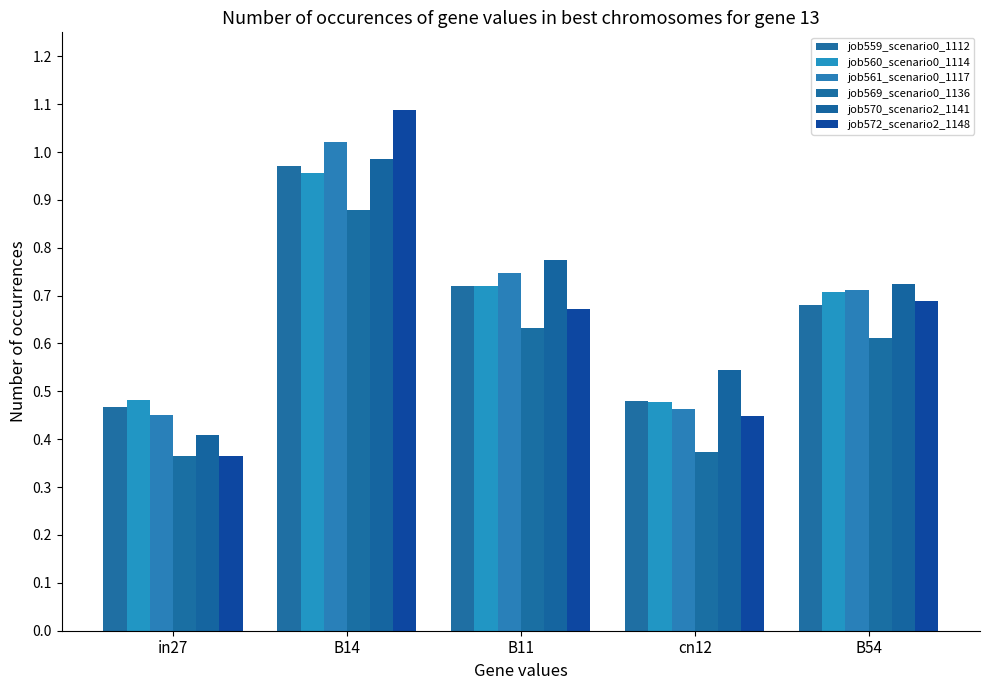

How many categories are shown in the chart?

5